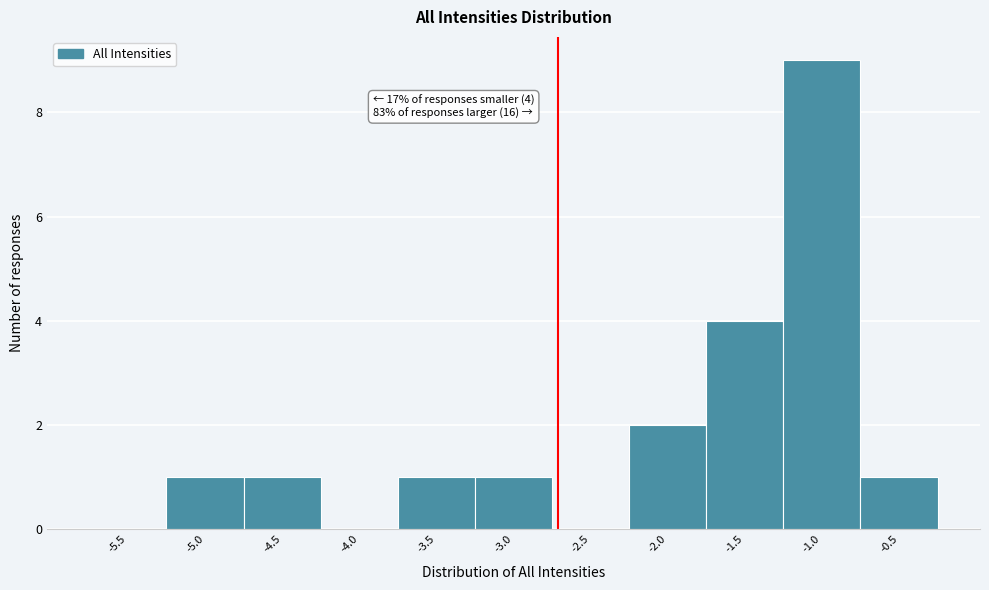

Reading left to right, what are all the values shown in this chart?

-5.5=0	-5.0=1	-4.5=1	-4.0=0	-3.5=1	-3.0=1	-2.5=0	-2.0=2	-1.5=4	-1.0=9	-0.5=1